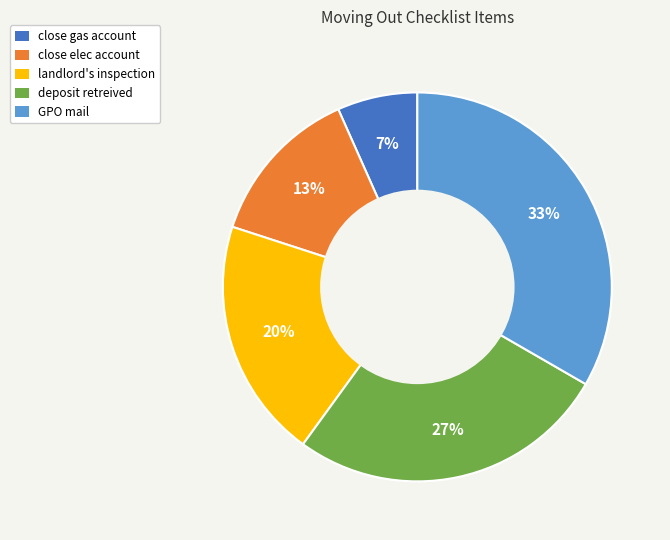

To the nearest percent, what is the combined percentage of deposit retreived and GPO mail?

60%